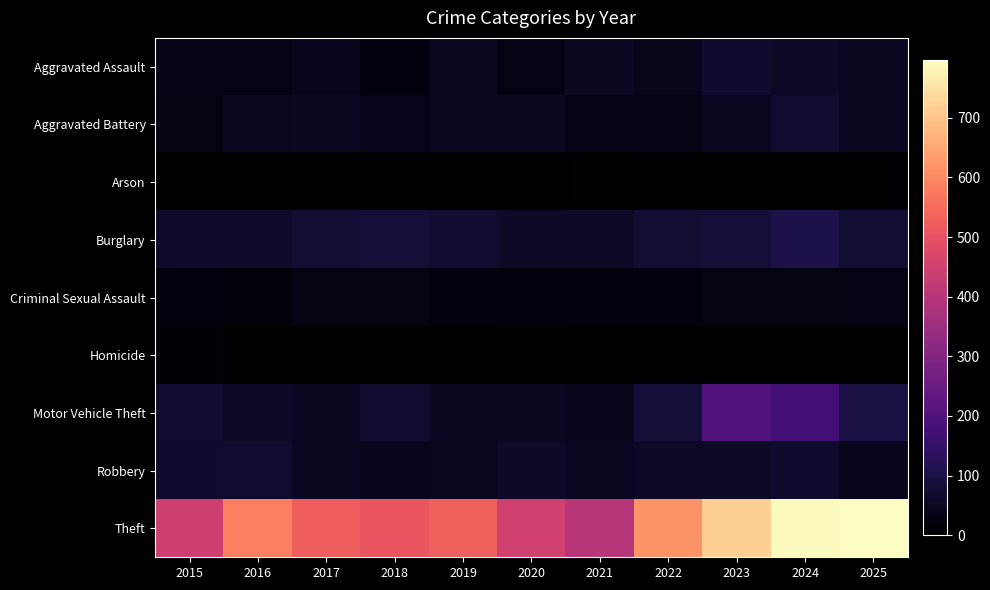

At which category does the chart reach its peak across all series?

2025